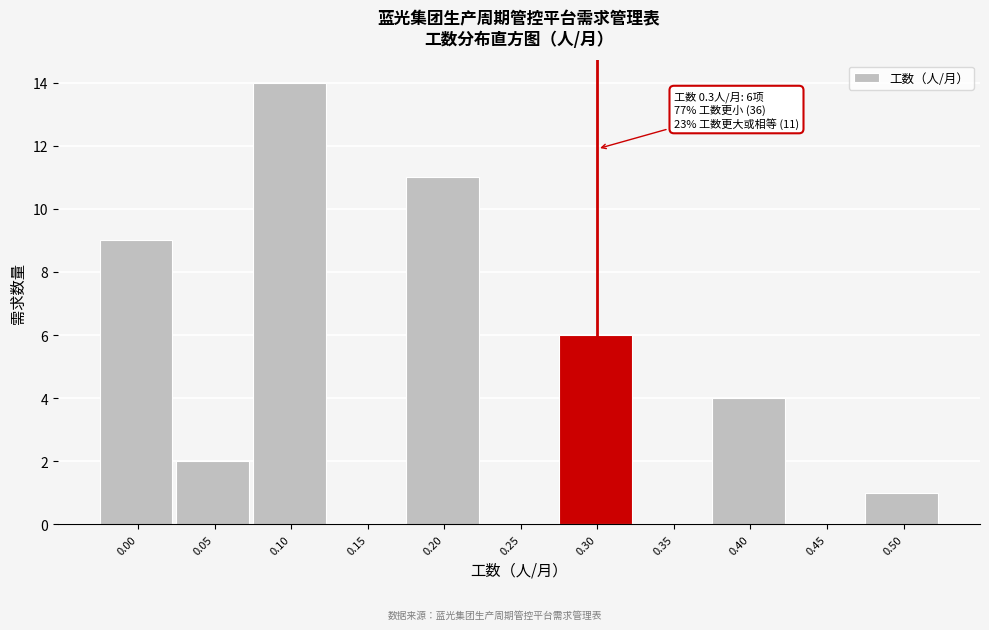

Reading left to right, transcribe all the data shown in this chart.

0.00=9	0.05=2	0.10=14	0.15=0	0.20=11	0.25=0	0.30=6	0.35=0	0.40=4	0.45=0	0.50=1